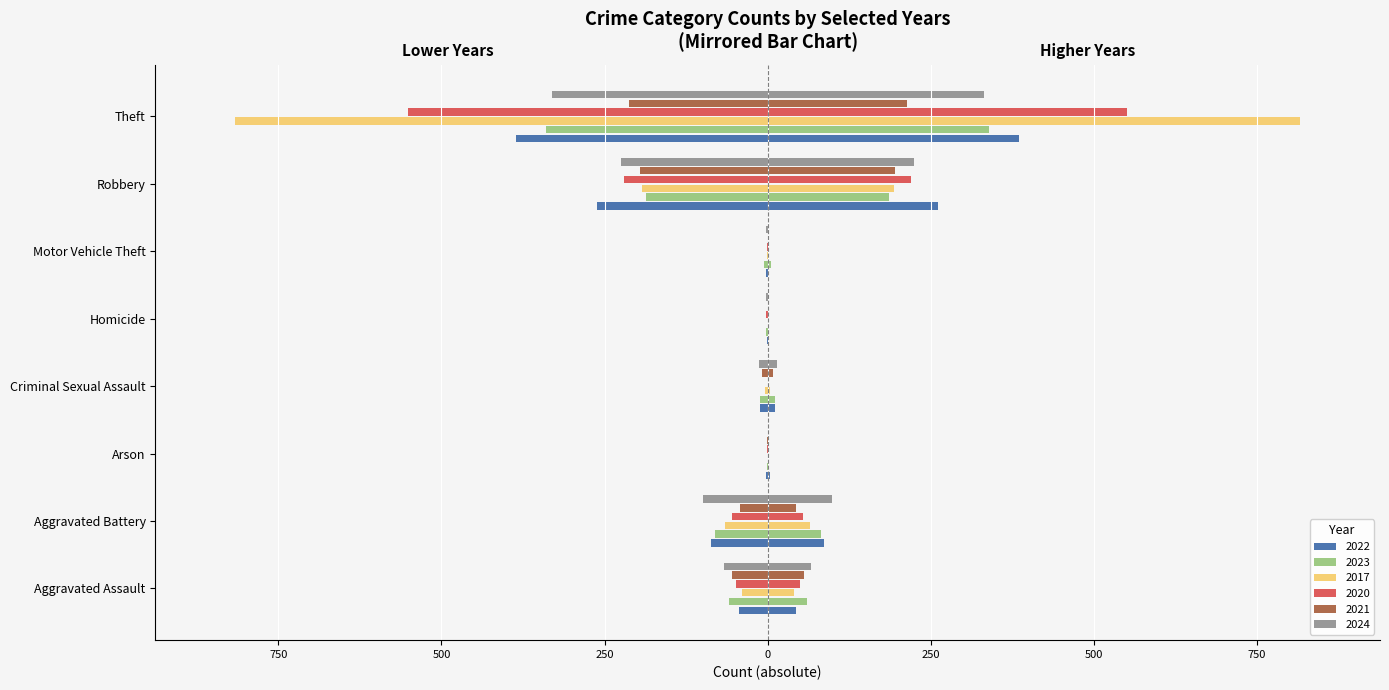

What position from the left is Criminal Sexual Assault?

4